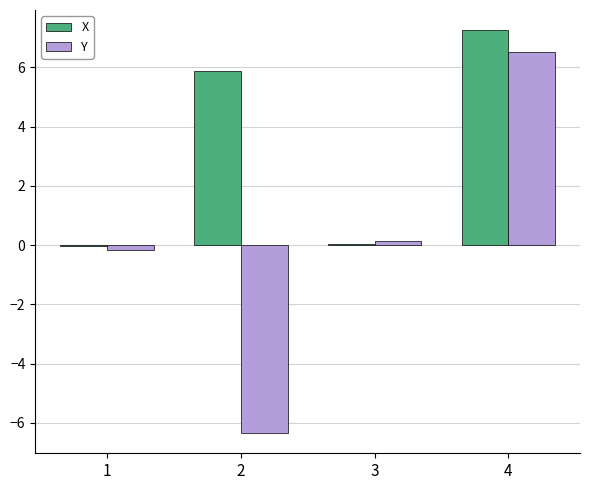

At which label does X first exceed 5?

2